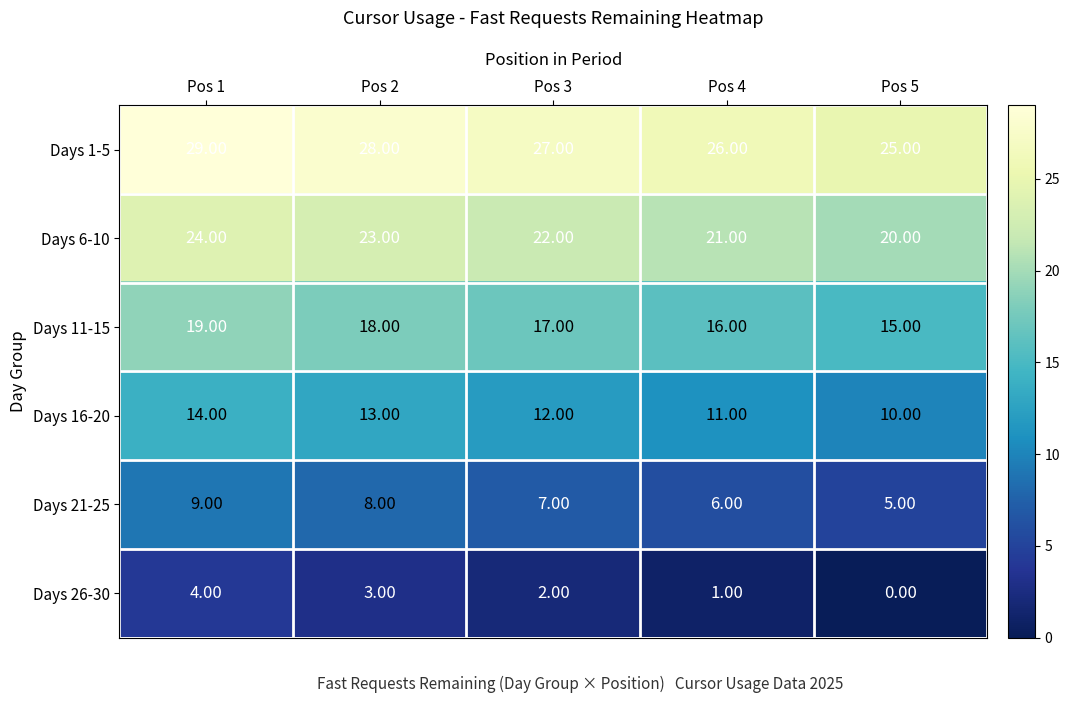

Count the number of data series in this chart.

6